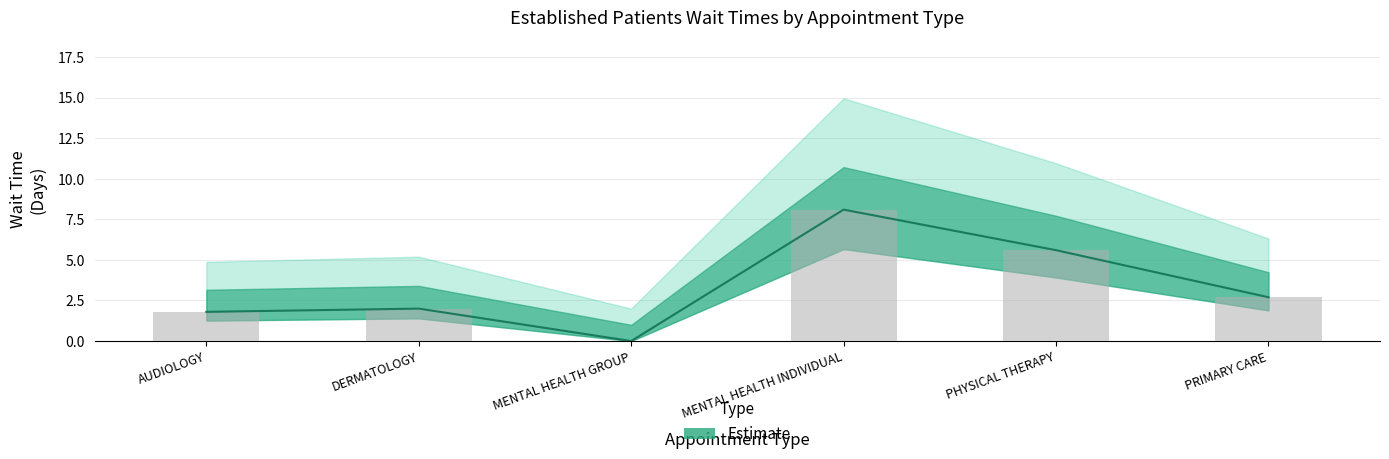

Between DERMATOLOGY and PHYSICAL THERAPY, which is larger?

PHYSICAL THERAPY